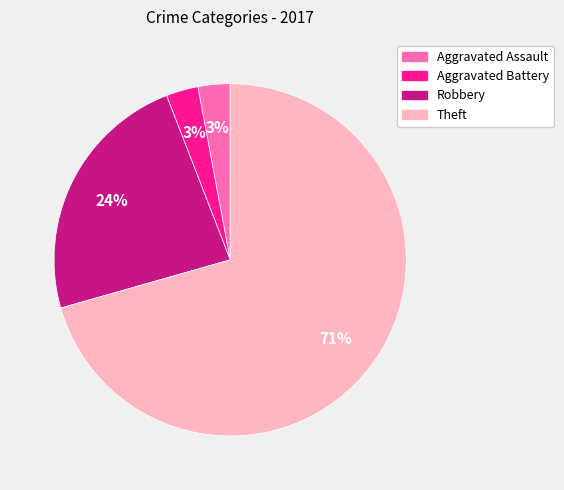

Approximately how many times larger is the value at Robbery compared to Aggravated Assault?

8.0